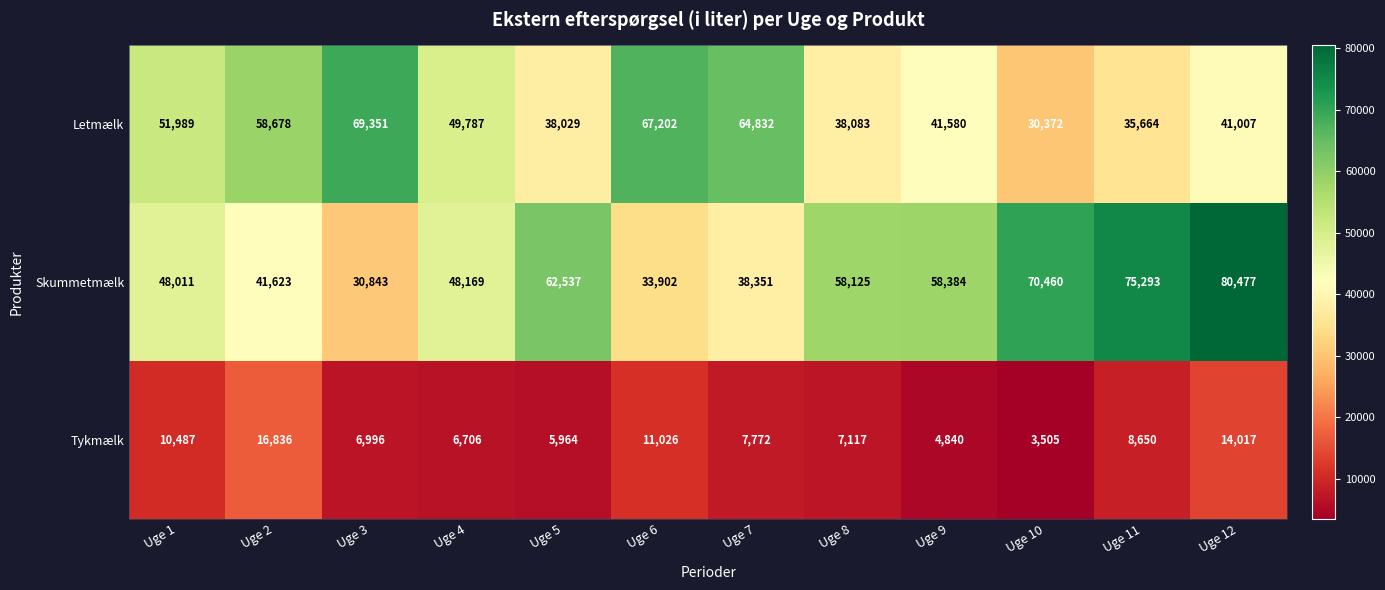

What is the maximum value for Tykmælk?

16836